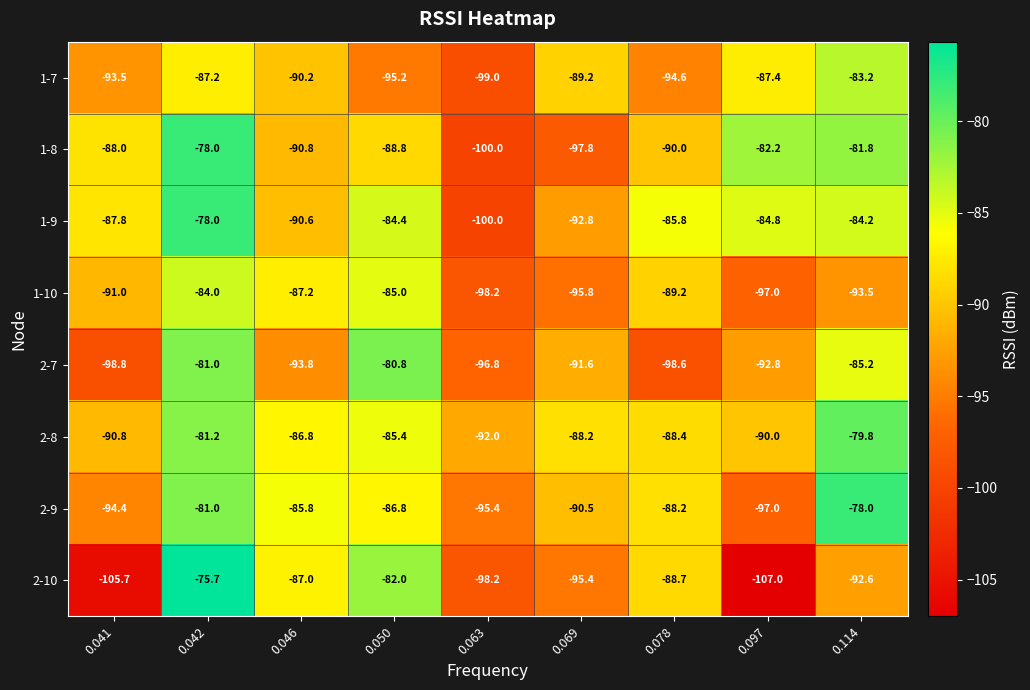

Where does the 1-7 series first go above -90?

0.042